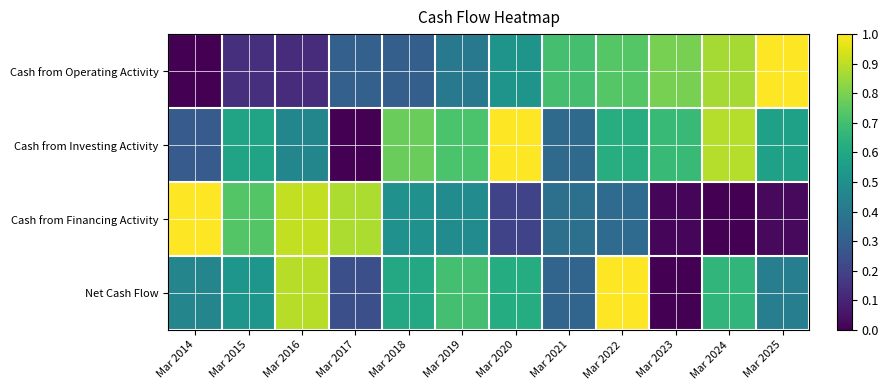

Which series changed the most between Mar 2014 and Mar 2024?

Cash from Financing Activity